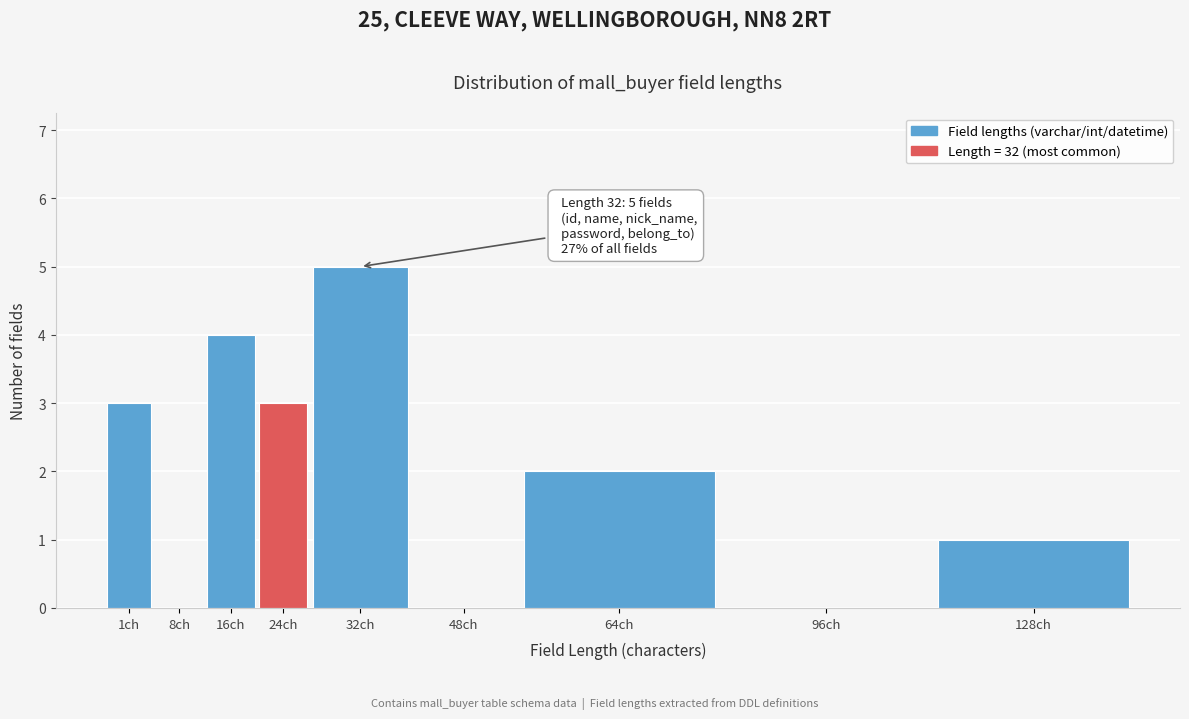

Reading left to right, extract all data points from this chart.

1ch=3	8ch=0	16ch=4	24ch=3	32ch=5	48ch=0	64ch=2	96ch=0	128ch=1